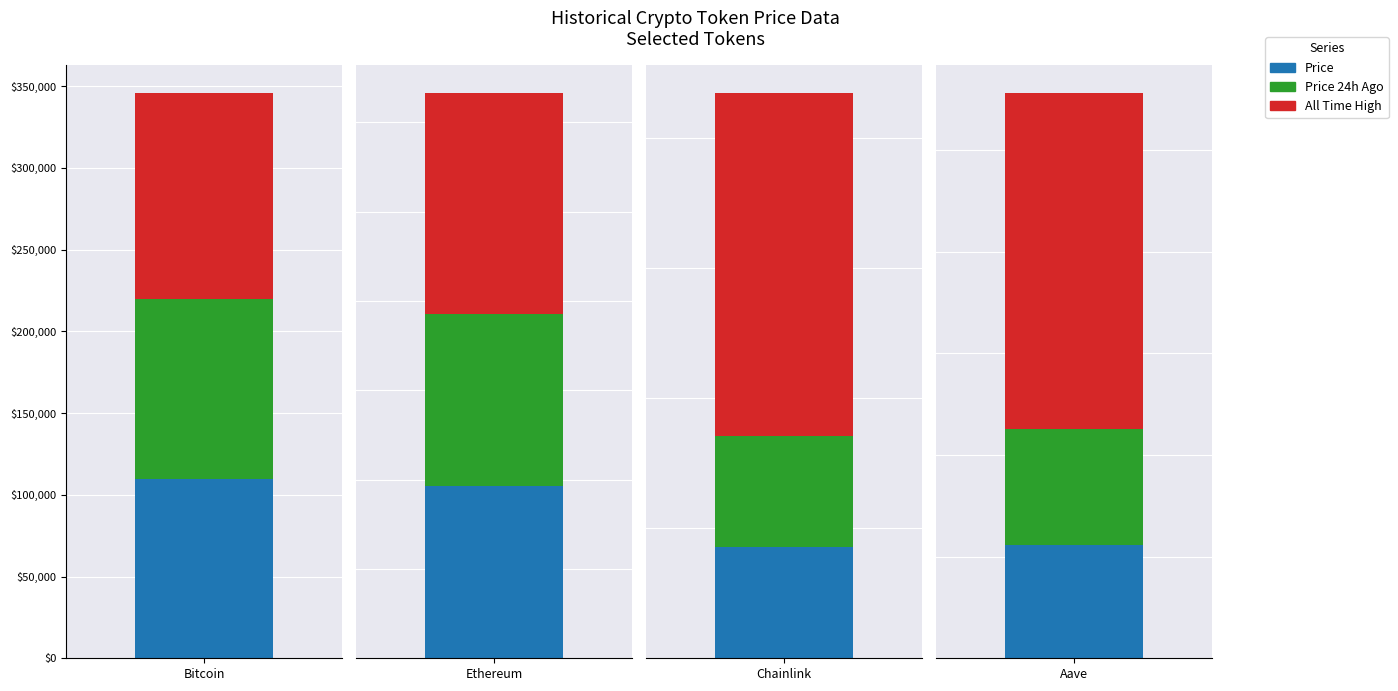

What position from the left is Aave?

4